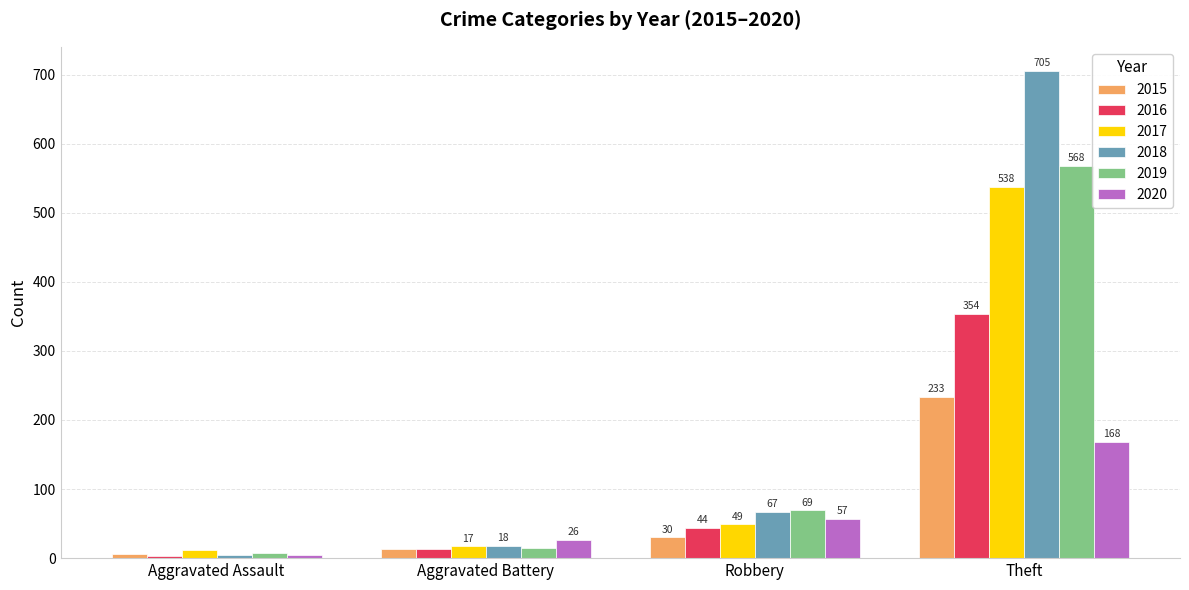

What is the sum of all 2017 values?

616